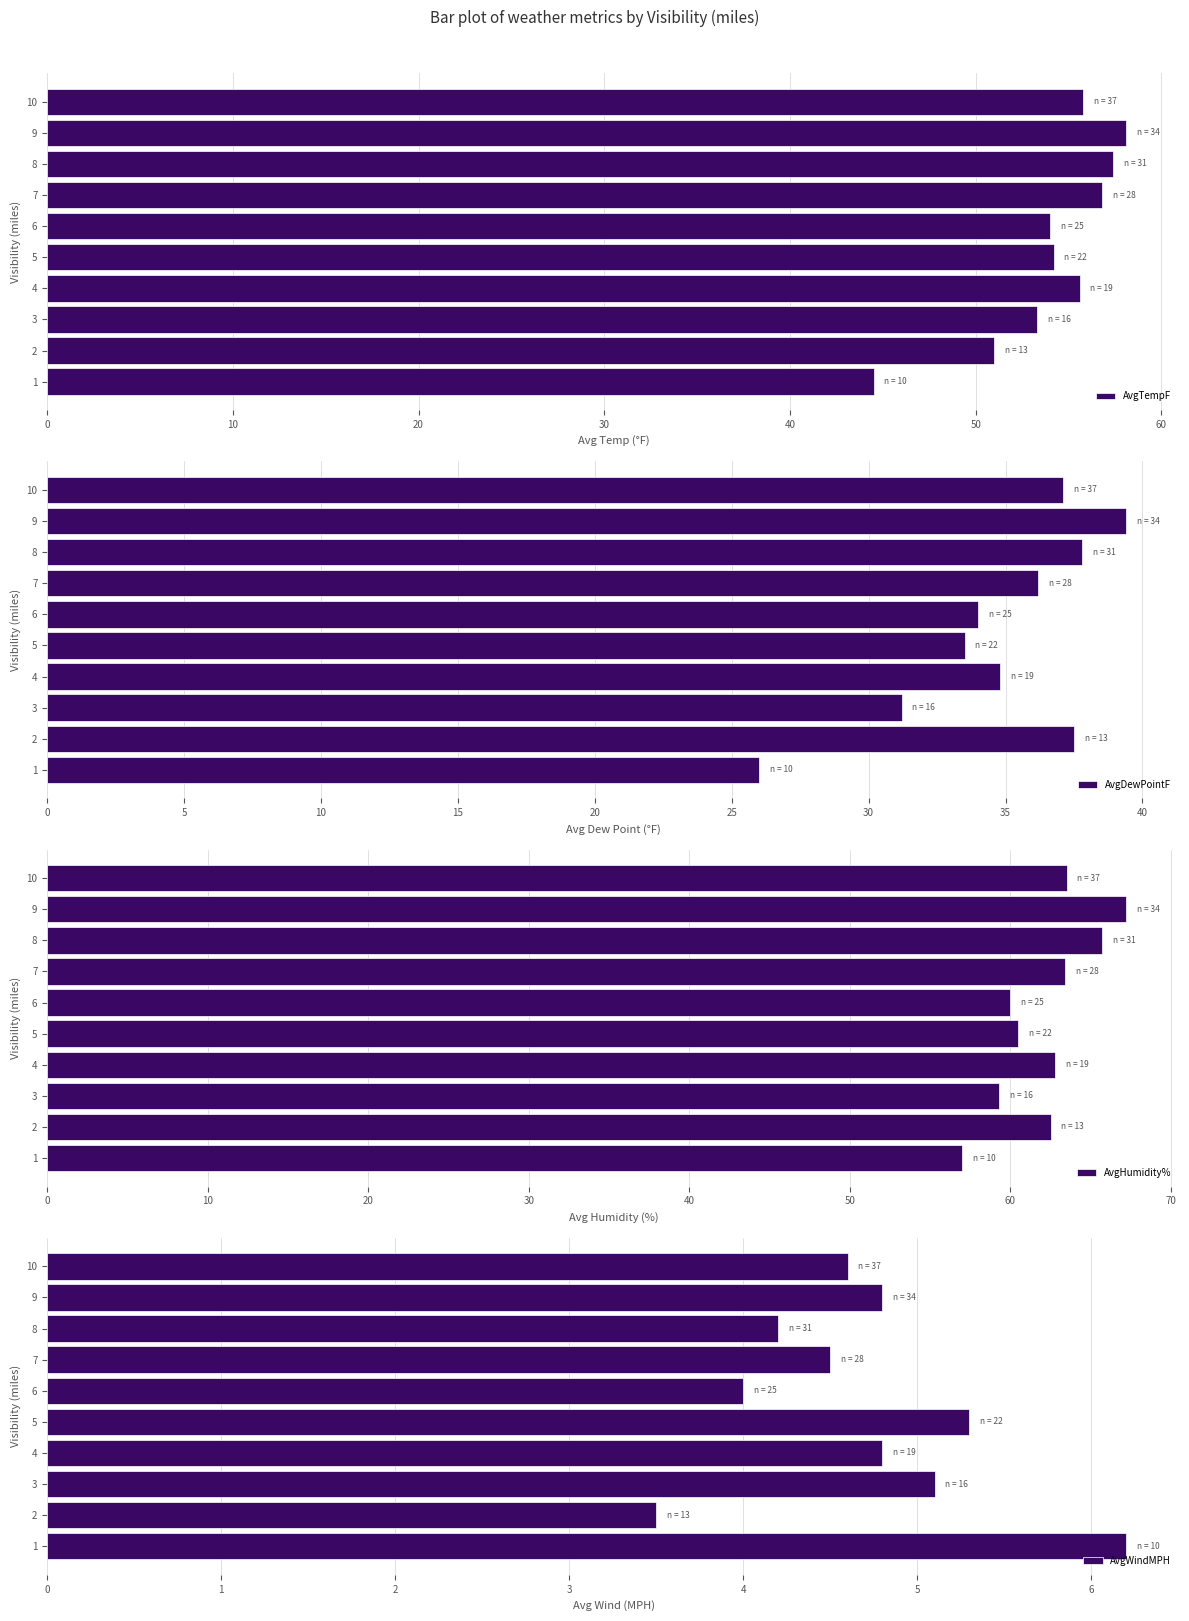

True or false: AvgDewPointF has a value of 55.0 at 7.

False